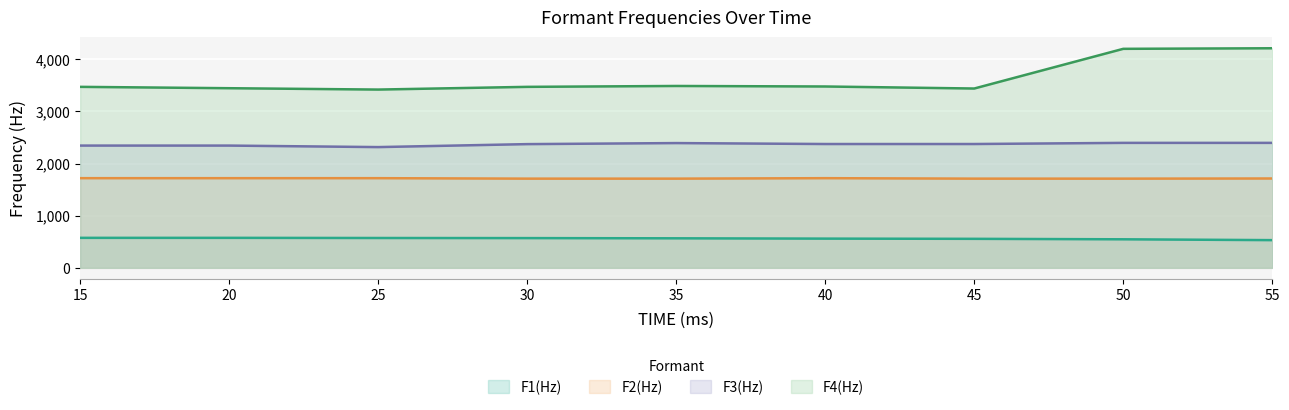

Which has a higher value, 35 or 50?

35